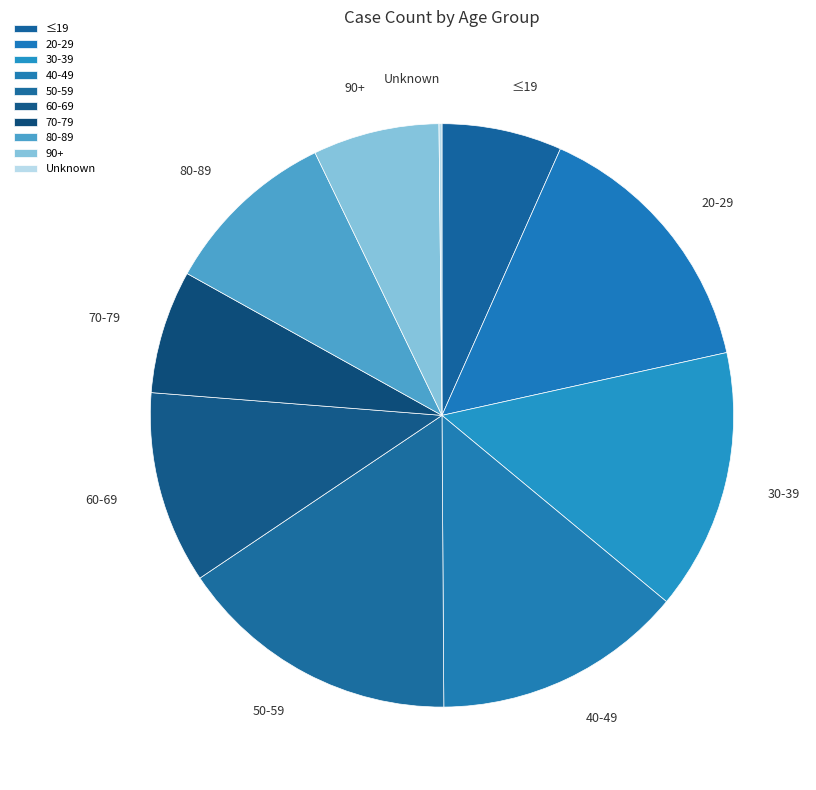

The 90+ slice represents 17% of the pie. True or false?

False